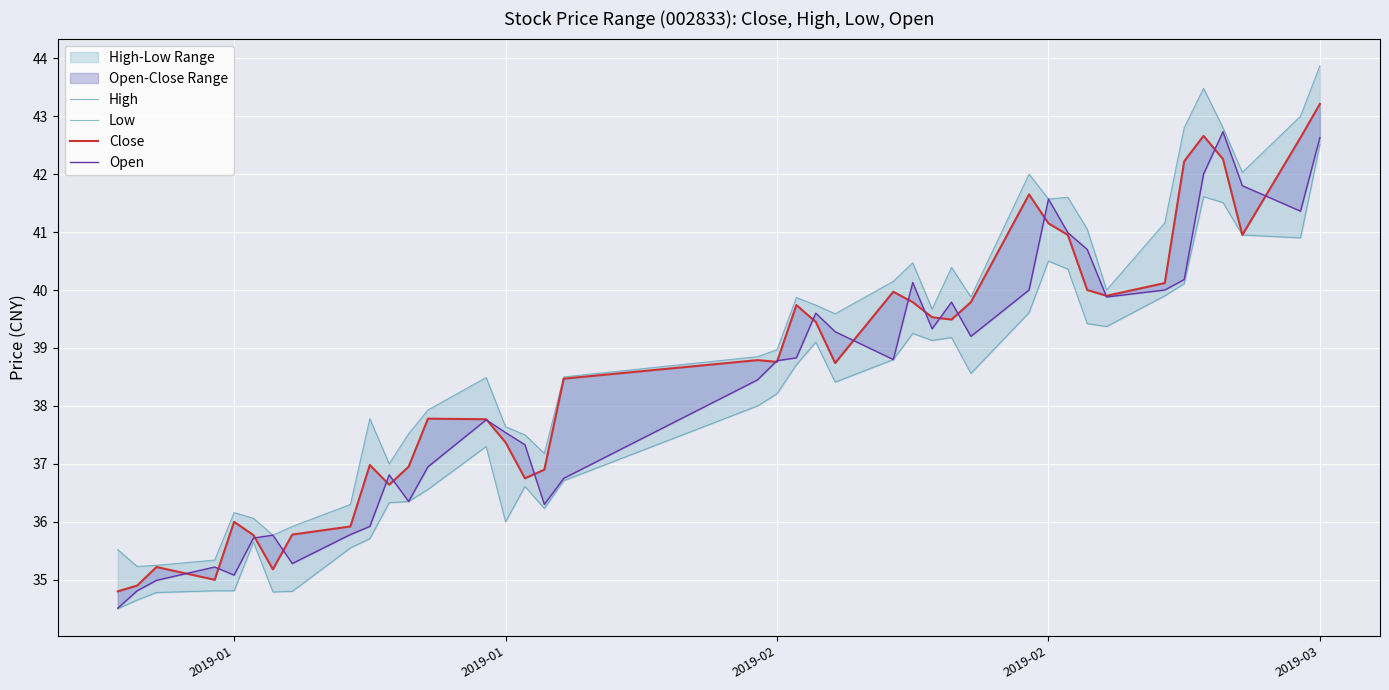

The High series shows 35.2 at 2019-01. True or false?

True